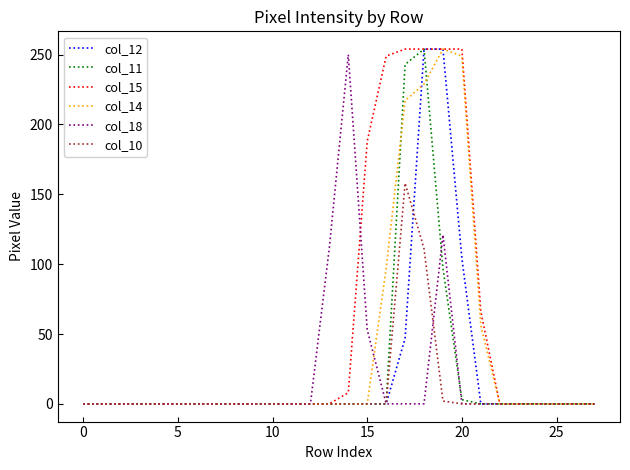

Which series has the largest total across all categories?

col_15